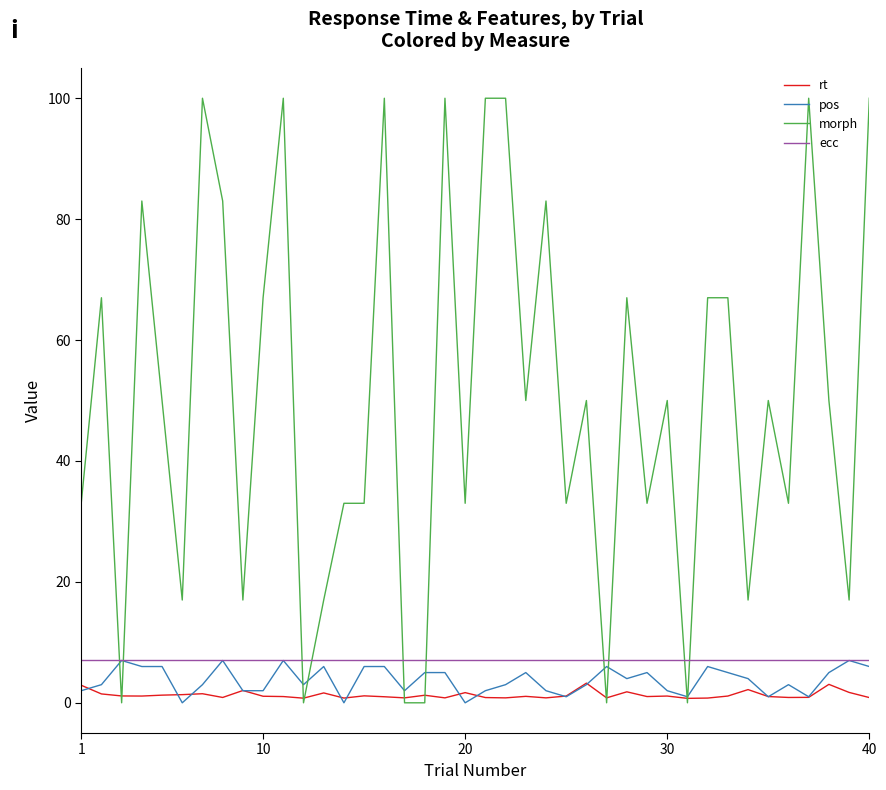

How many pos values are between 2 and 6?

29